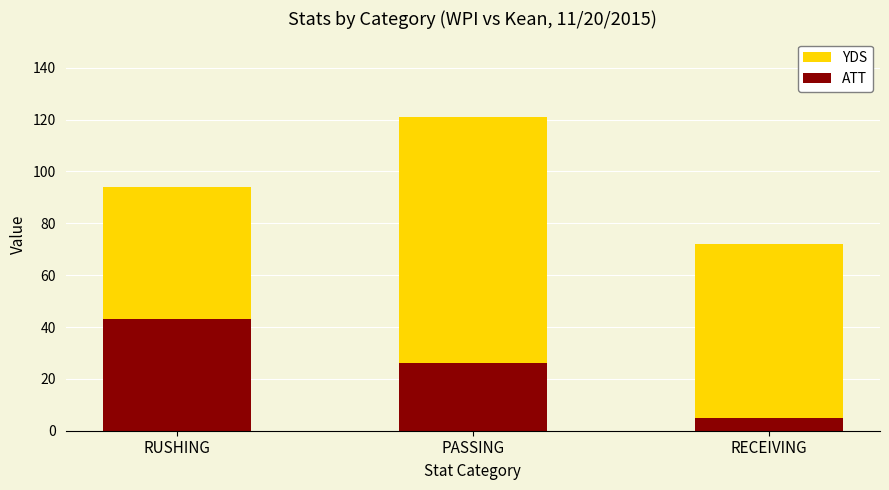

List the series in order of their peak value, highest first.

YDS, ATT